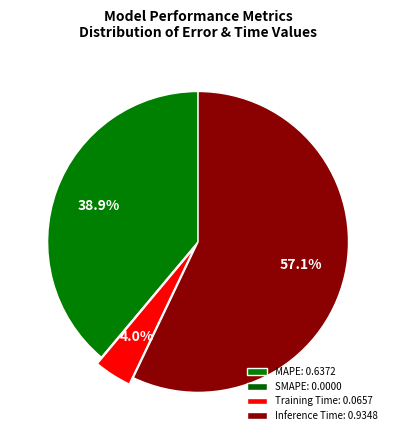

What is the majority slice?

Inference Time